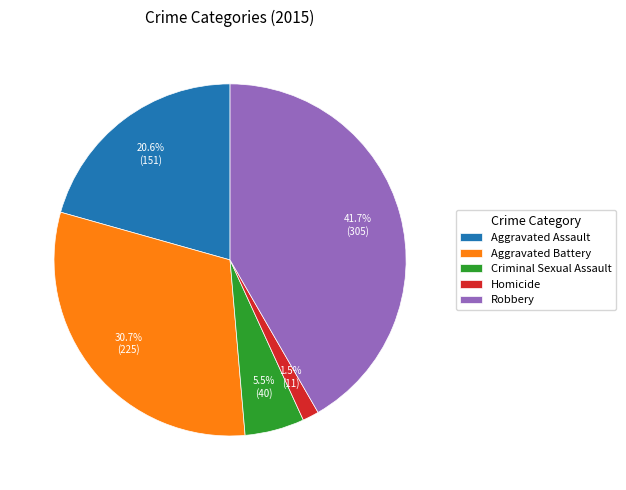

Rank the categories by value from highest to lowest.

Robbery, Aggravated Battery, Aggravated Assault, Criminal Sexual Assault, Homicide